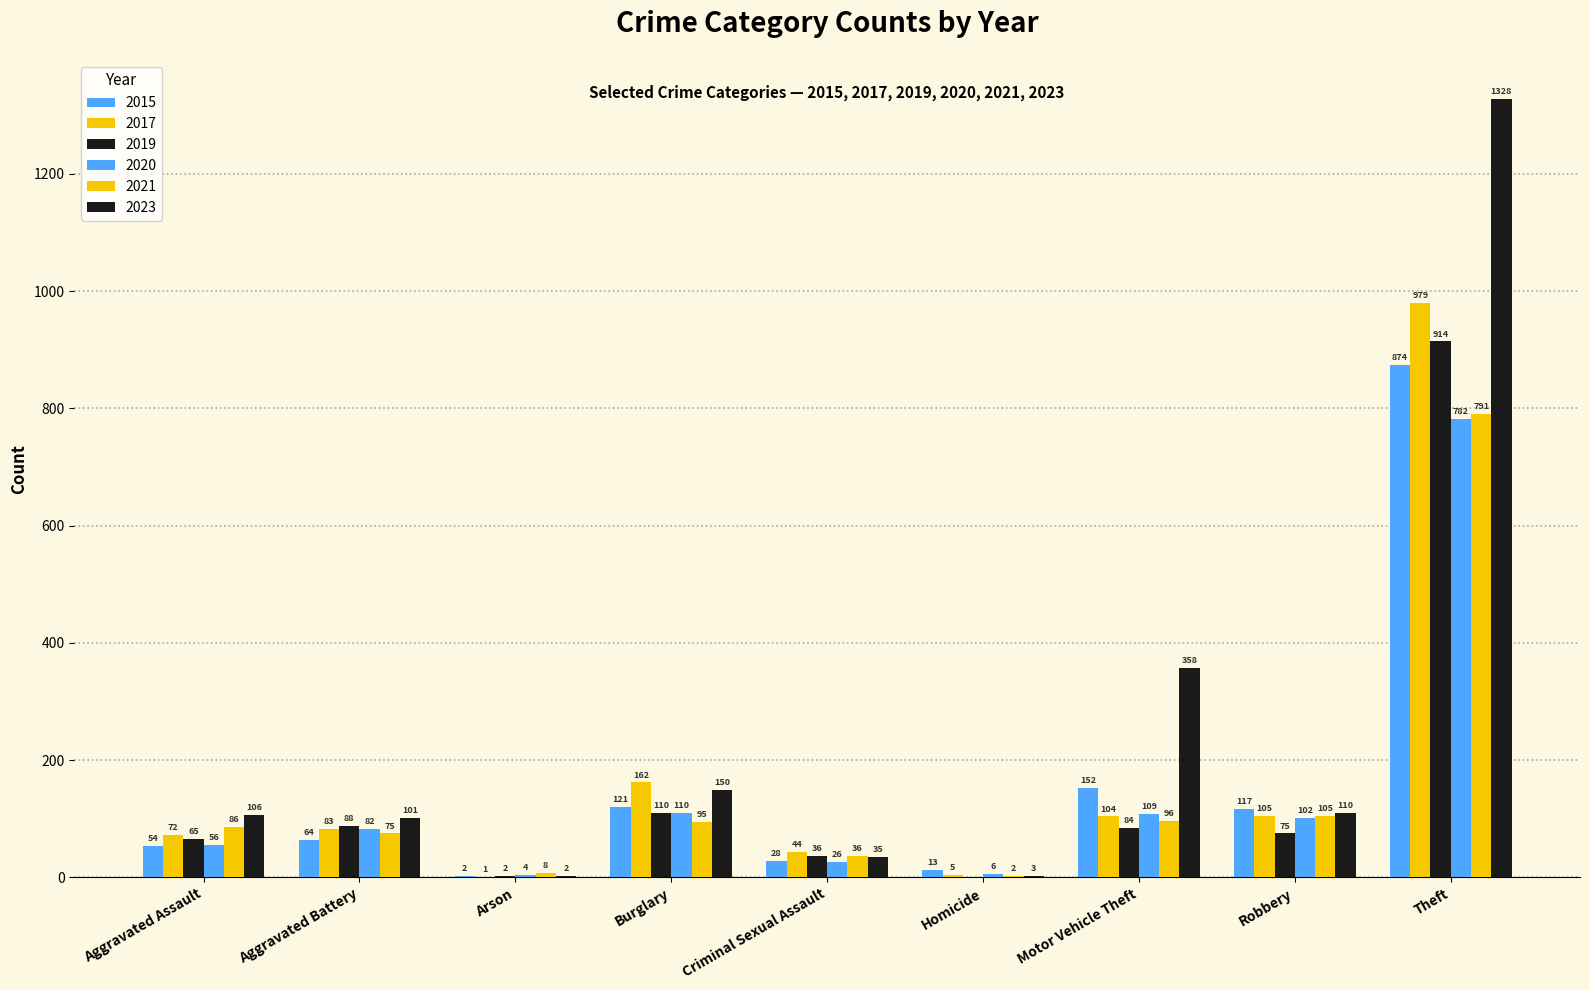

At how many categories does at least one series exceed 334?

2